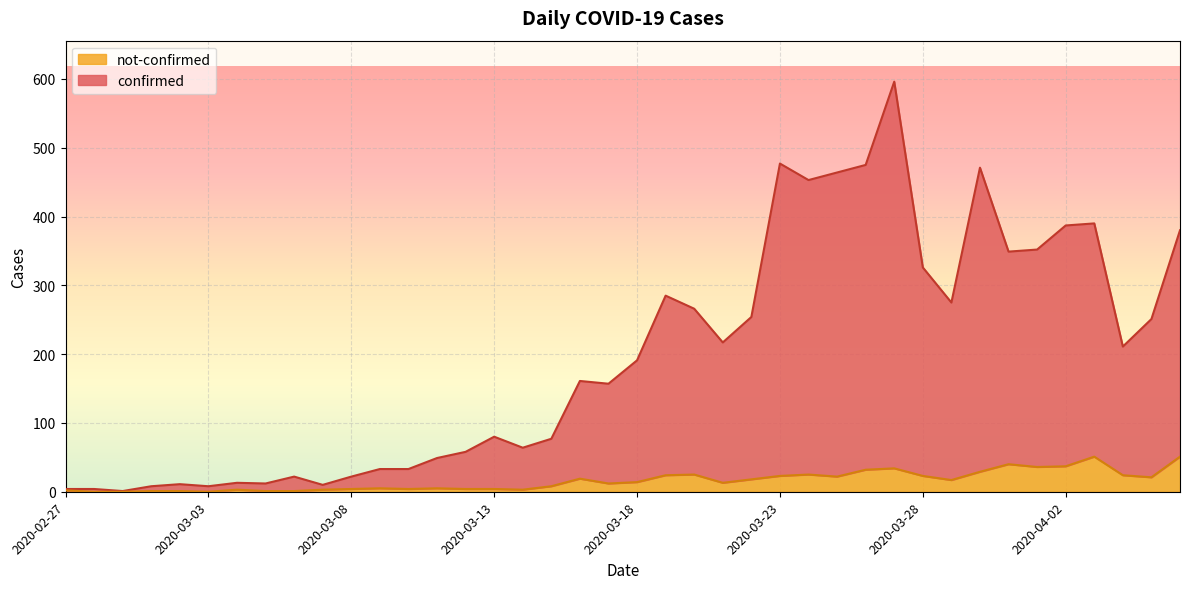

Rank the series by their maximum value, from highest to lowest.

confirmed, not-confirmed